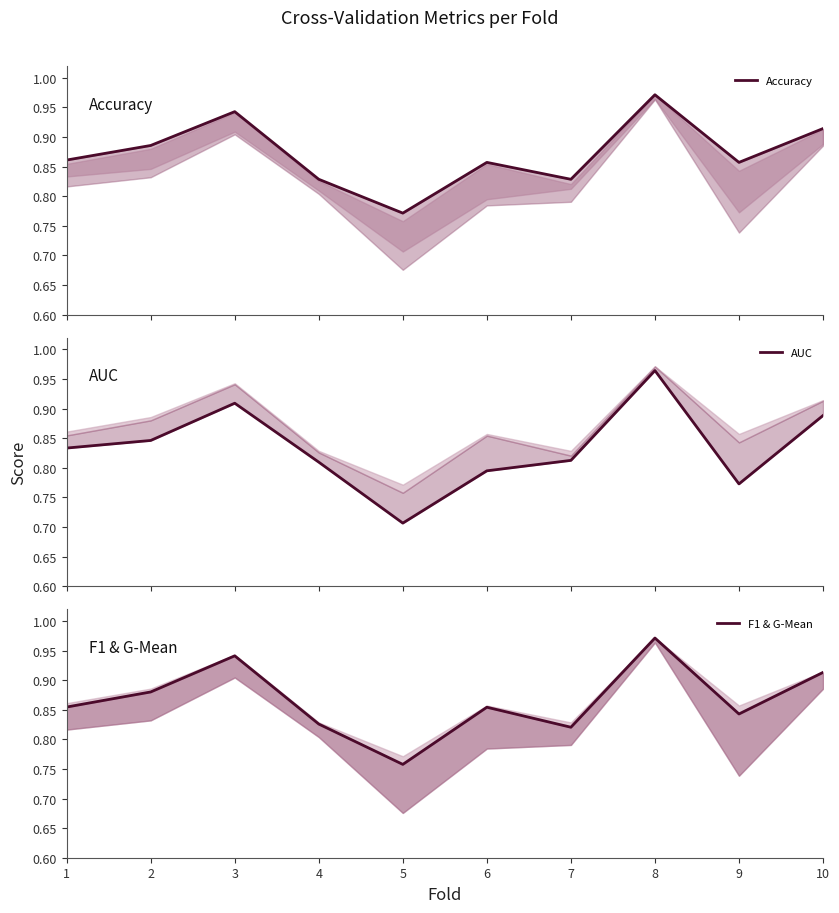

Which has a higher value, 7 or 6?

6